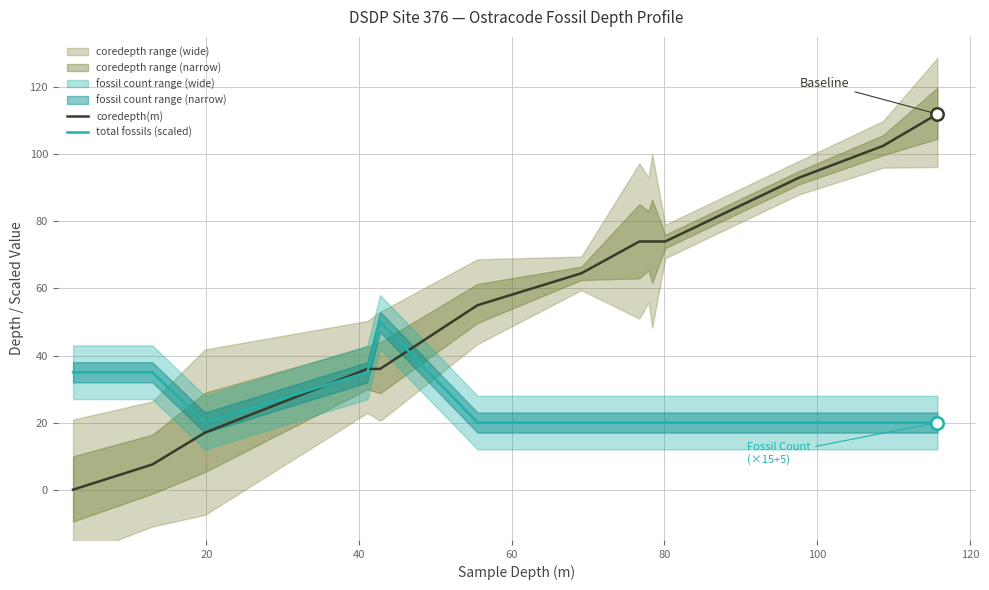

Which series has the largest total across all categories?

coredepth(m)